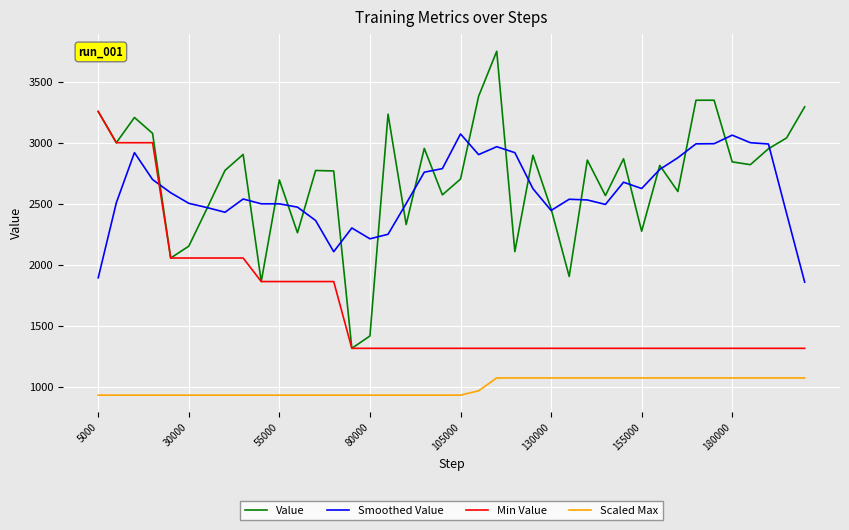

Rank the series by their maximum value, from lowest to highest.

Scaled Max, Smoothed Value, Min Value, Value